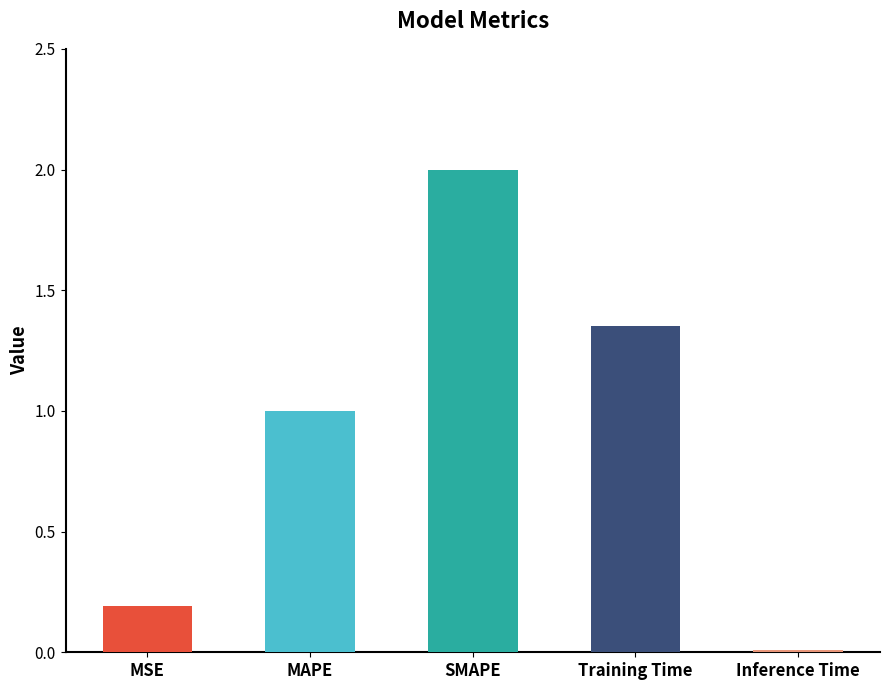

True or false: the data shows 1.0 at MAPE.

True